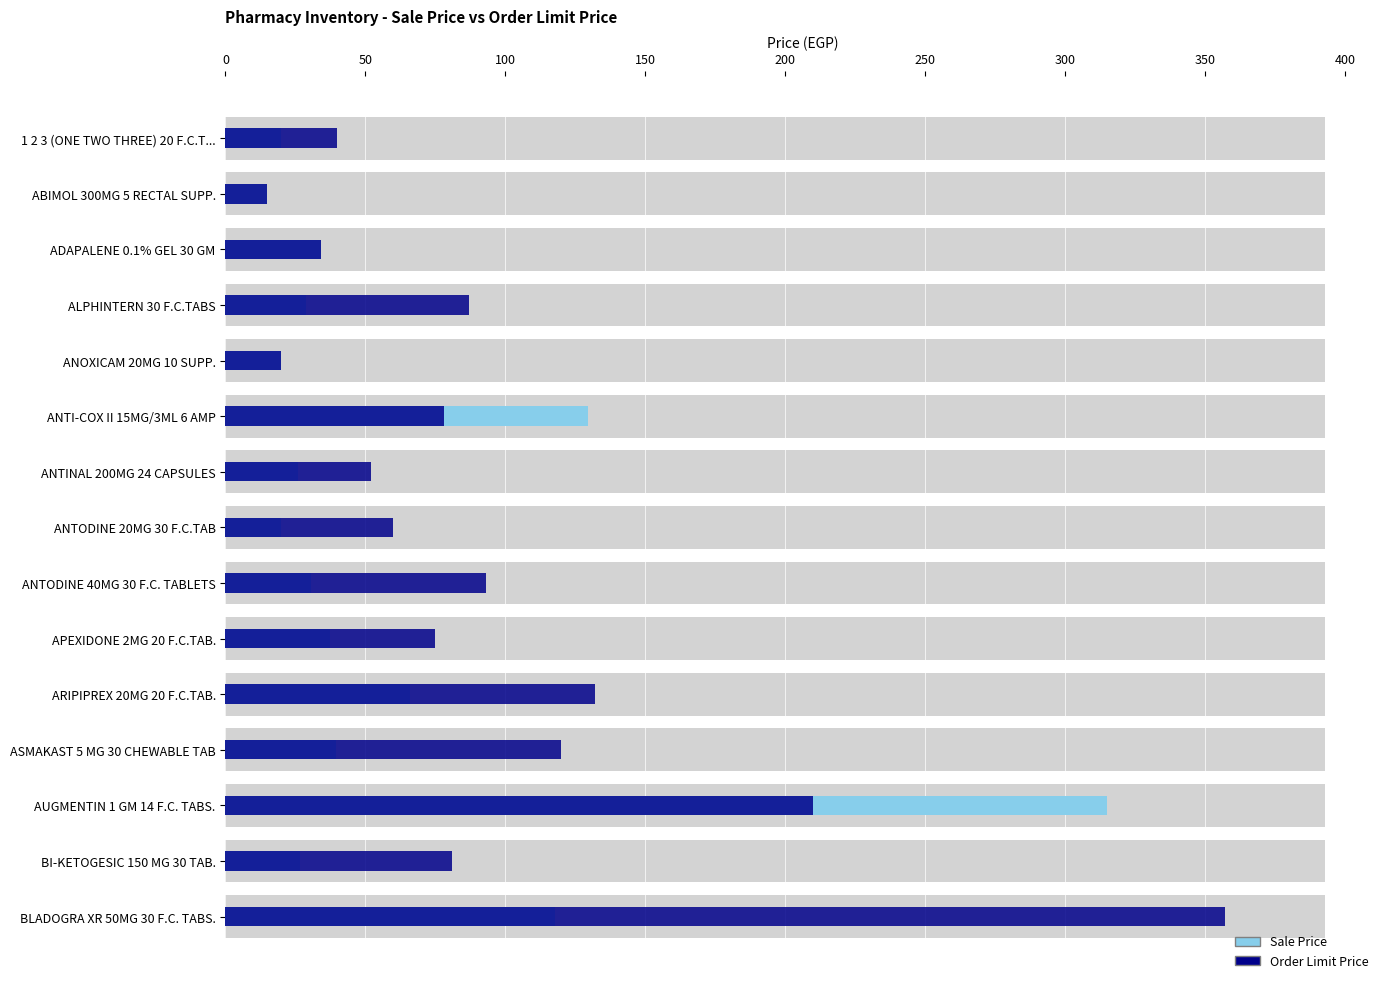

The Sale Price series shows 315.0 at AUGMENTIN 1 GM 14 F.C. TABS.. True or false?

True